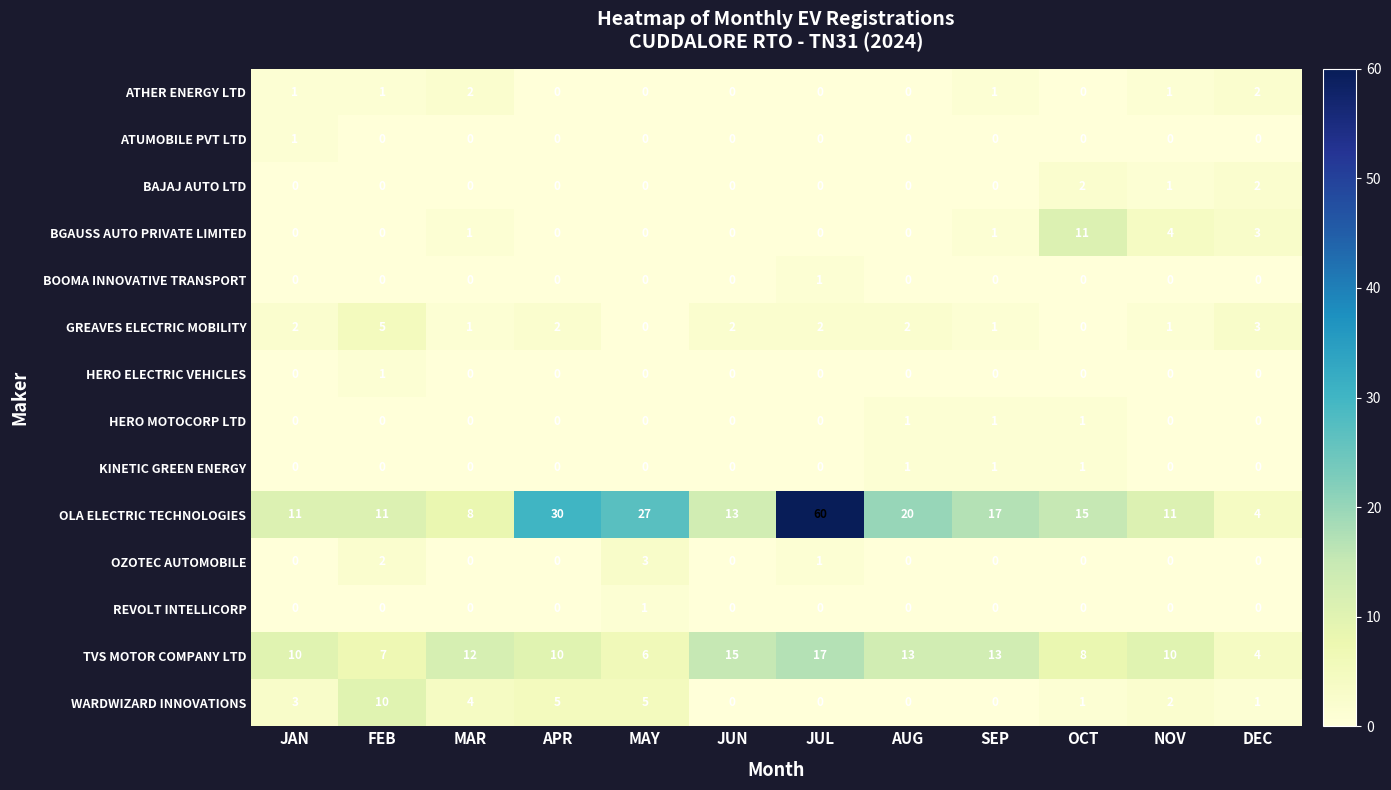

How many distinct data groups are displayed?

14